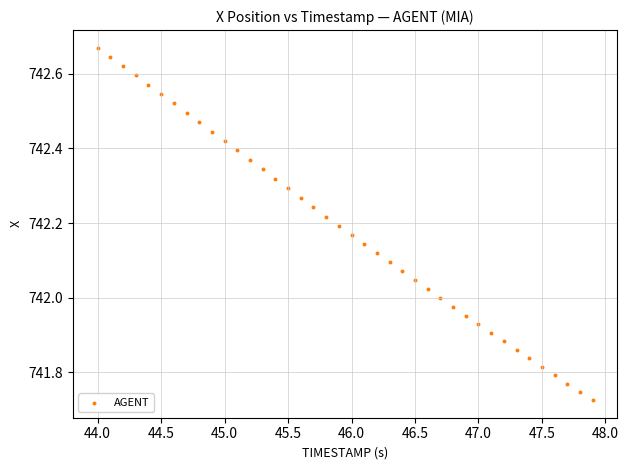

What is the range of X values (max minus min)?

3.9